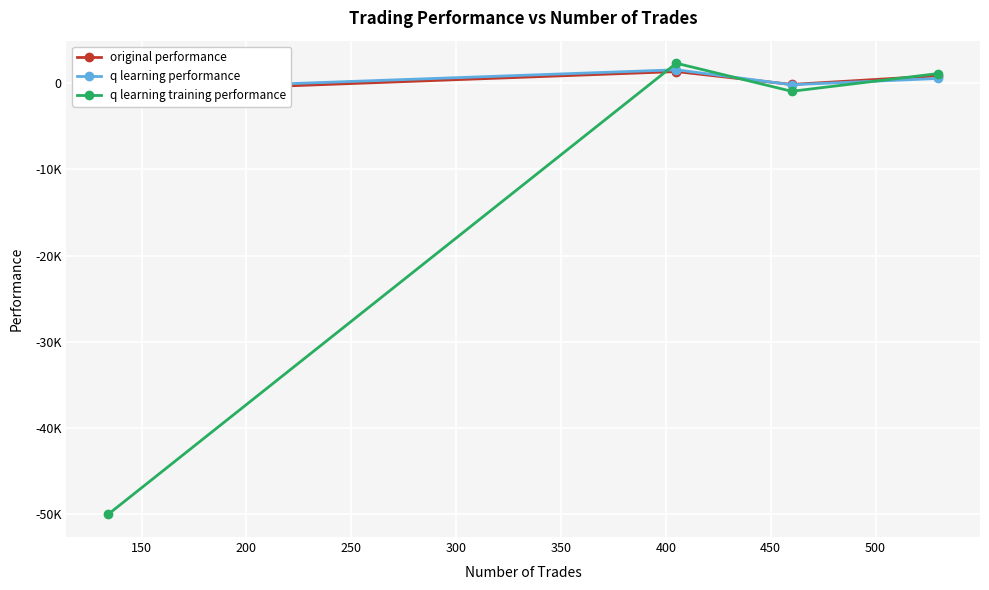

List the series in order of their peak value, highest first.

q learning training performance, q learning performance, original performance